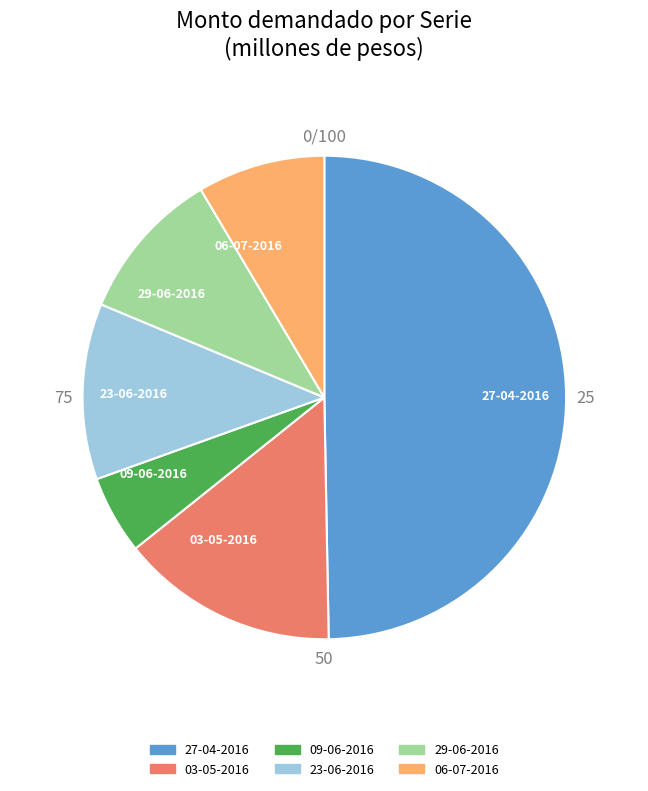

Do 03-05-2016 and 29-06-2016 together represent more than half of the pie?

No